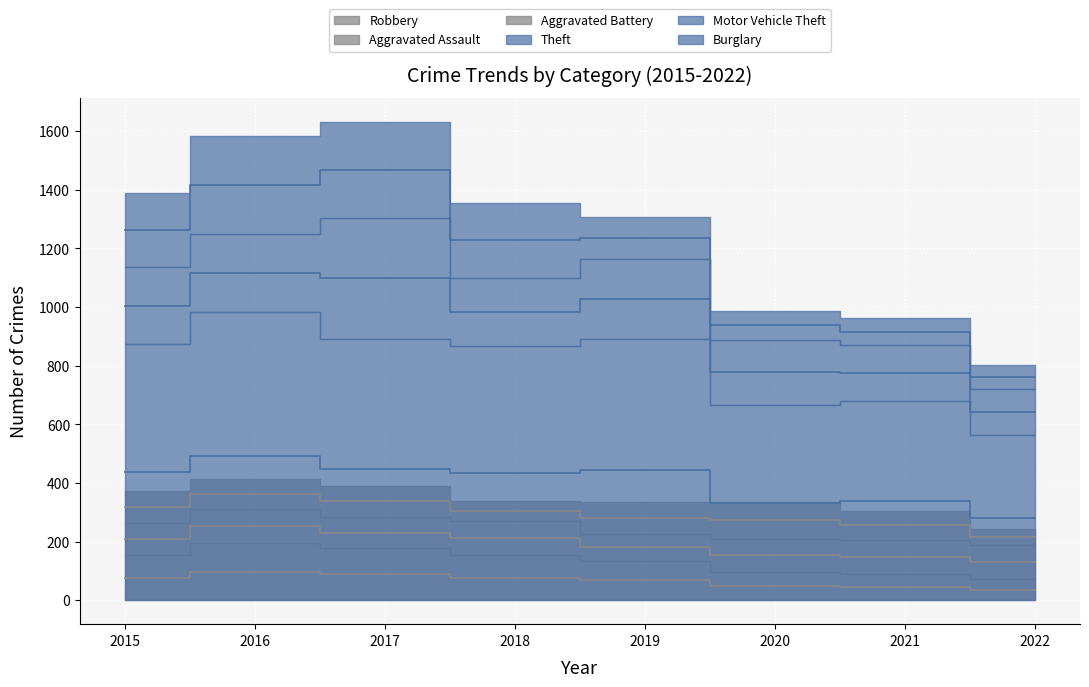

How many values in the Burglary series exceed 254?

3